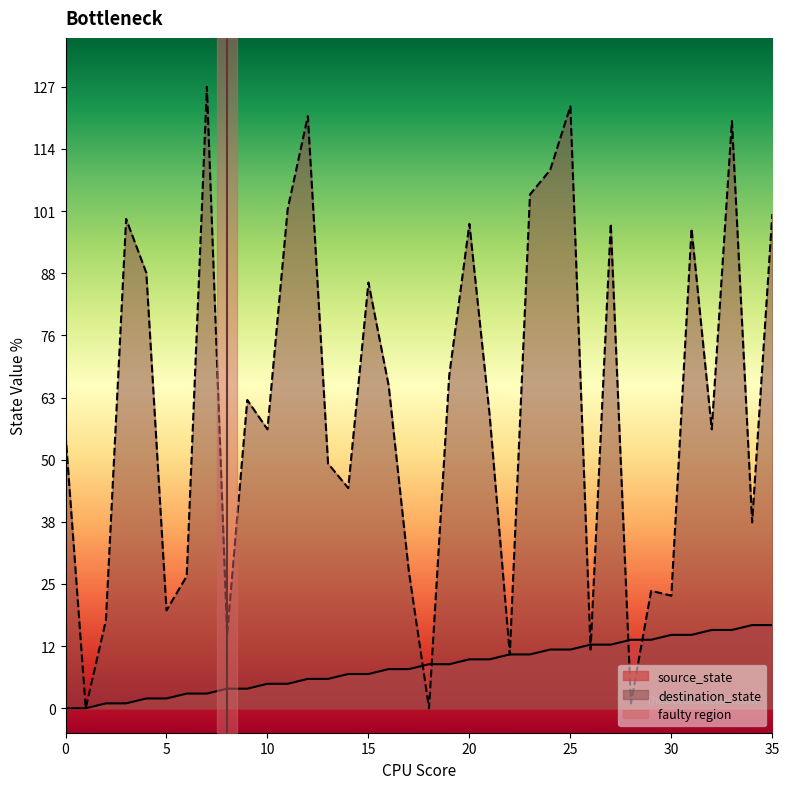

At 10, list the series in order from largest to smallest.

destination_state, source_state